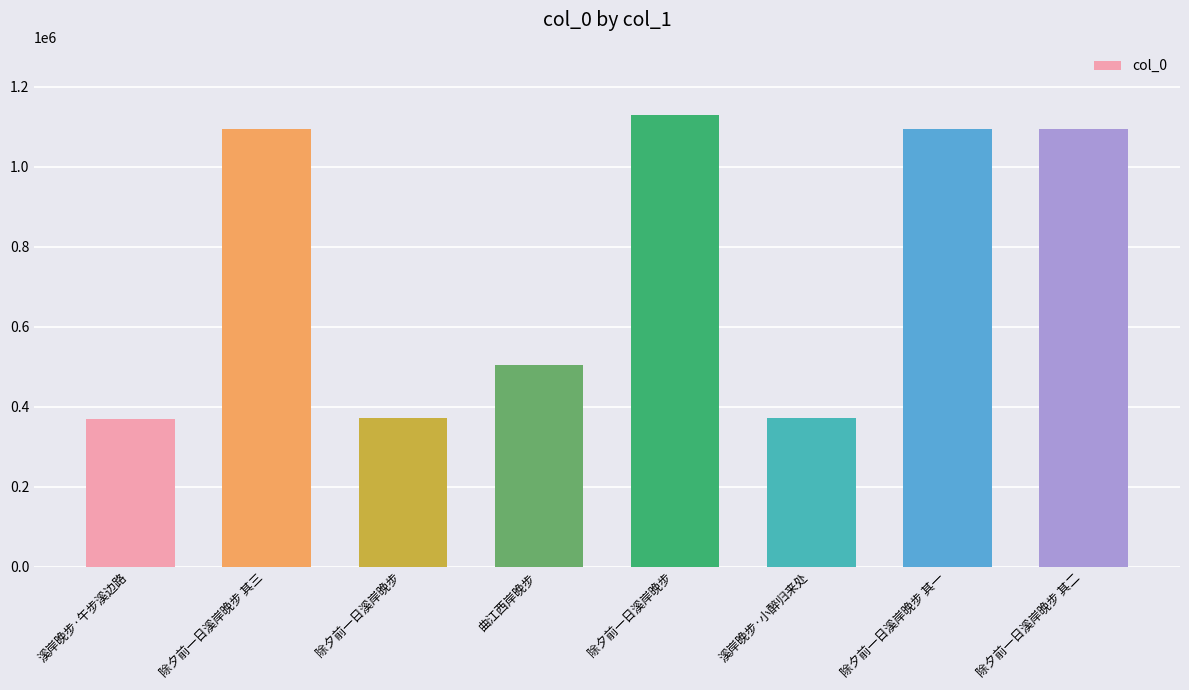

The chart shows a value of 371848 at 溪岸晚步·小醉归来处. True or false?

True